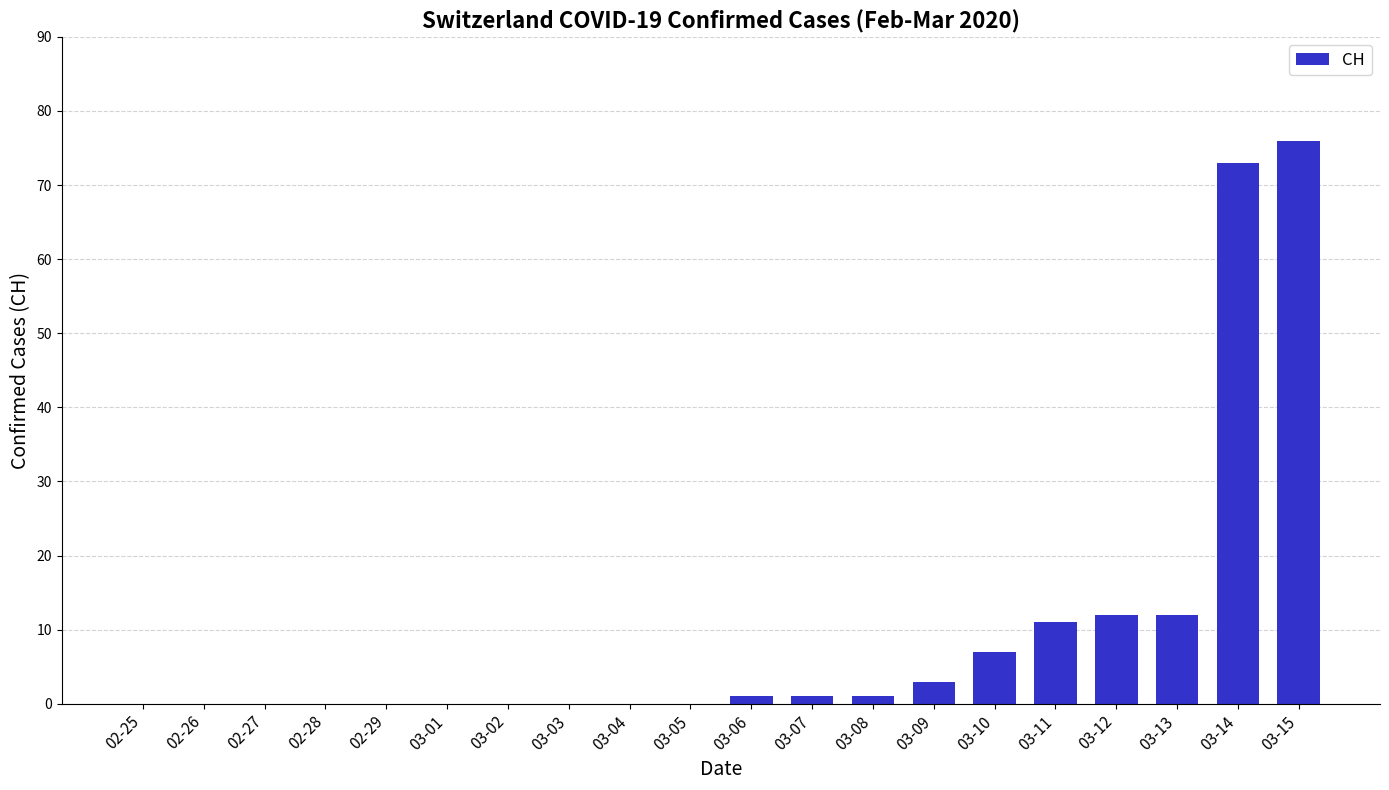

Reading left to right, transcribe all the data shown in this chart.

02-25=0	02-26=0	02-27=0	02-28=0	02-29=0	03-01=0	03-02=0	03-03=0	03-04=0	03-05=0	03-06=1	03-07=1	03-08=1	03-09=3	03-10=7	03-11=11	03-12=12	03-13=12	03-14=73	03-15=76